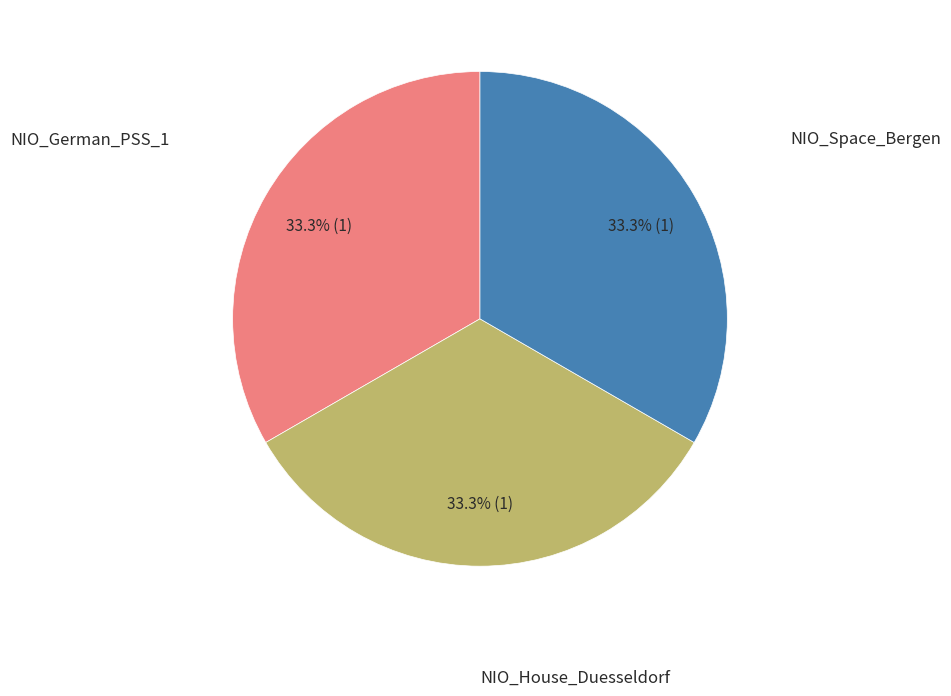

Is there a majority slice in this chart?

No